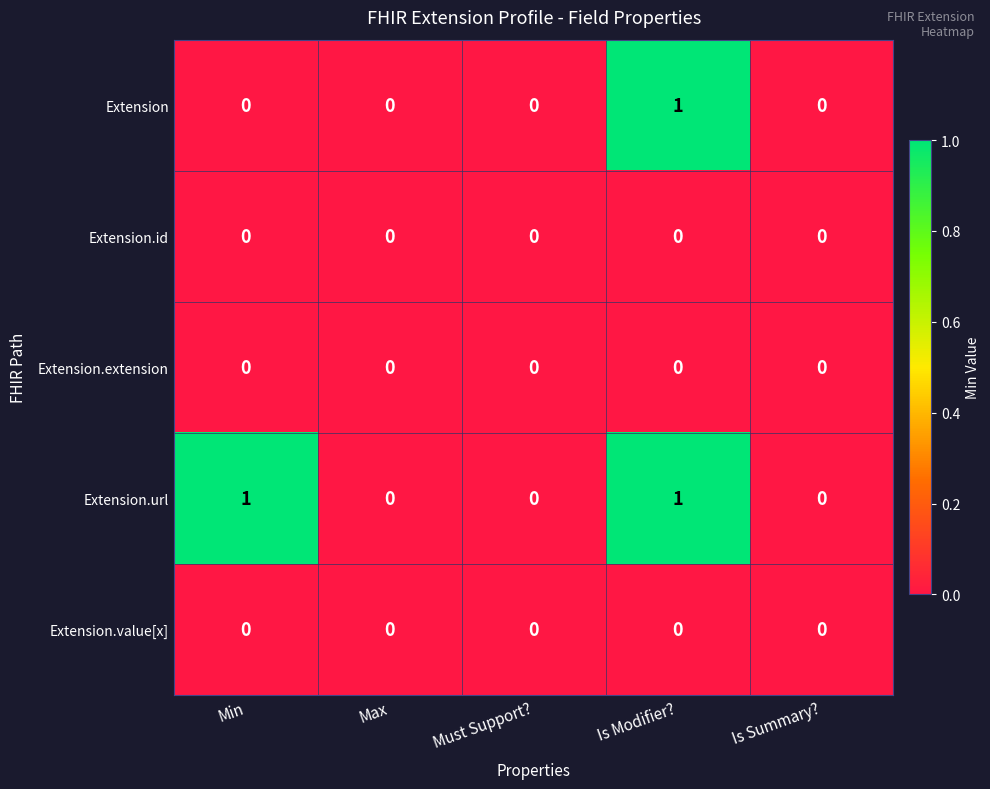

Which series has the largest total across all categories?

Extension.url